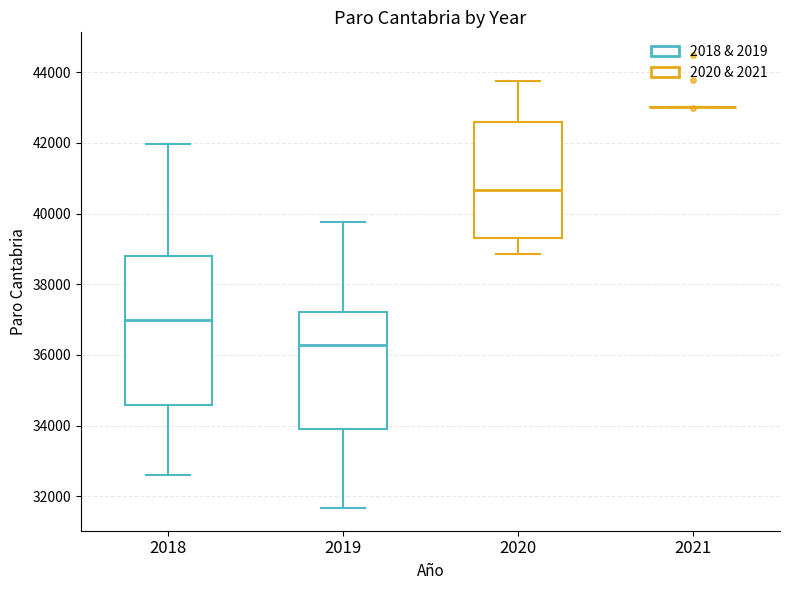

Comparing the boxes themselves (not the whiskers), which one is the tallest?

2018